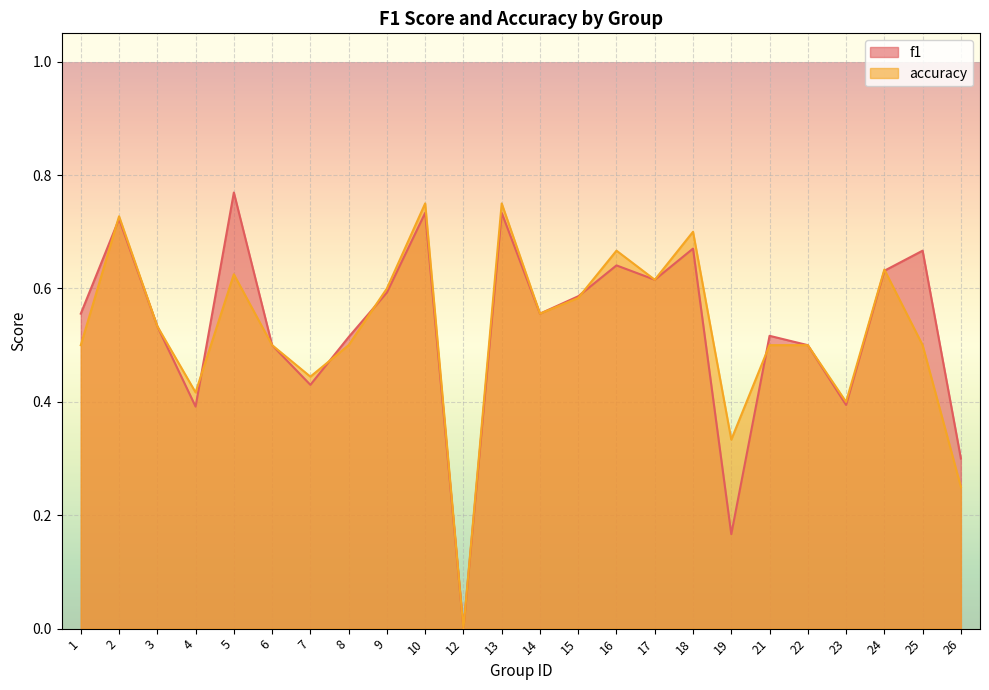

Read the f1 value at 7.

0.4